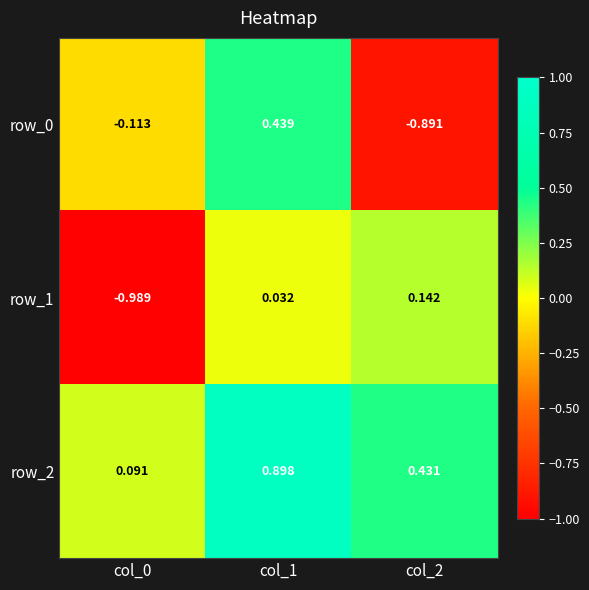

Is the value of row_0 at col_2 greater than the value of row_2 at col_1?

No